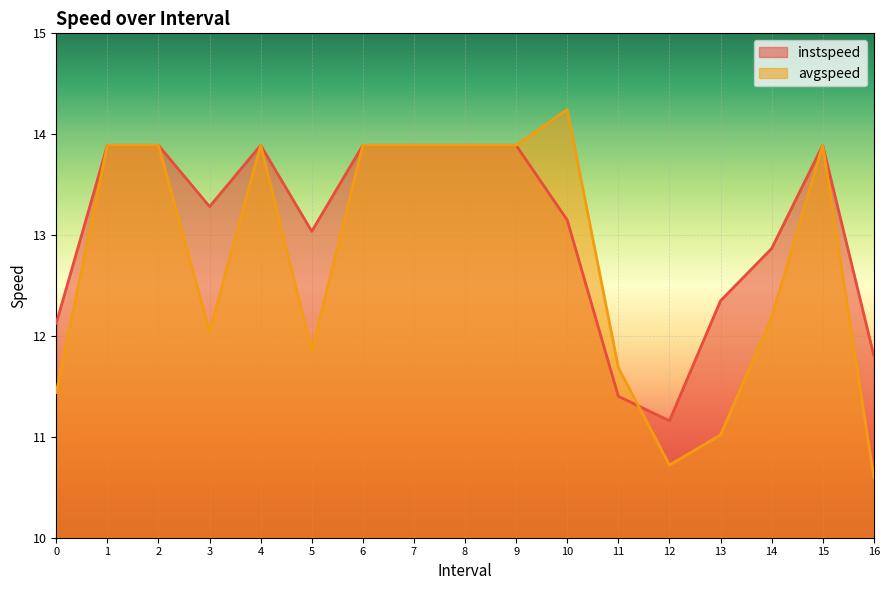

What is the value of the avgspeed point at the 1st from the left?

11.4